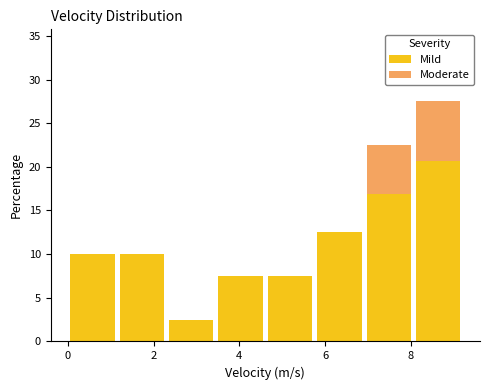

What is the total height of the stacked bar covering 3.4 to 4.6 on the x-axis? Neither the bar edges nor the heights are printed on the chart, so give them approximately, as read against the axes.

7.5